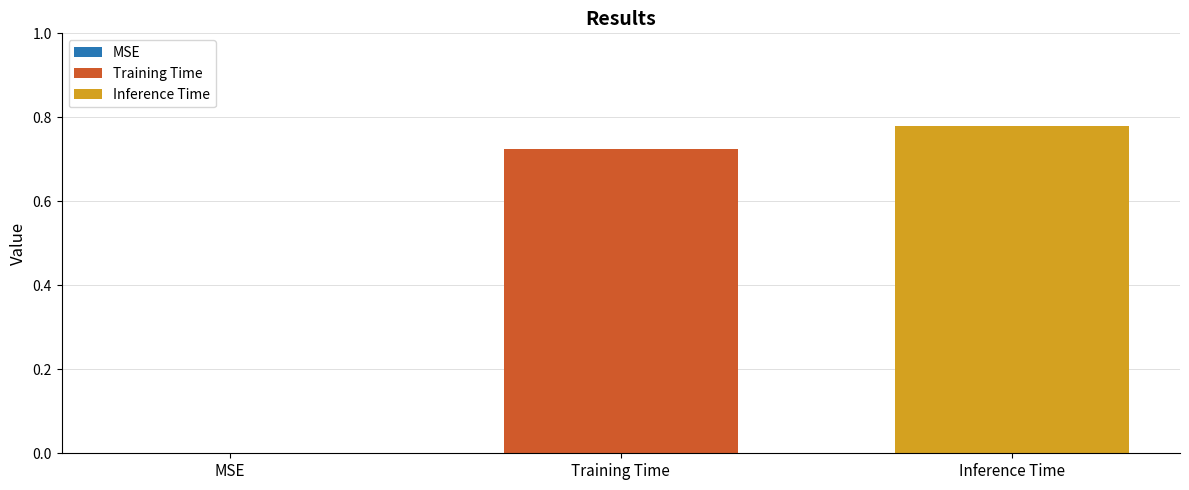

List the series in order of their peak value, lowest first.

Training Time, Inference Time